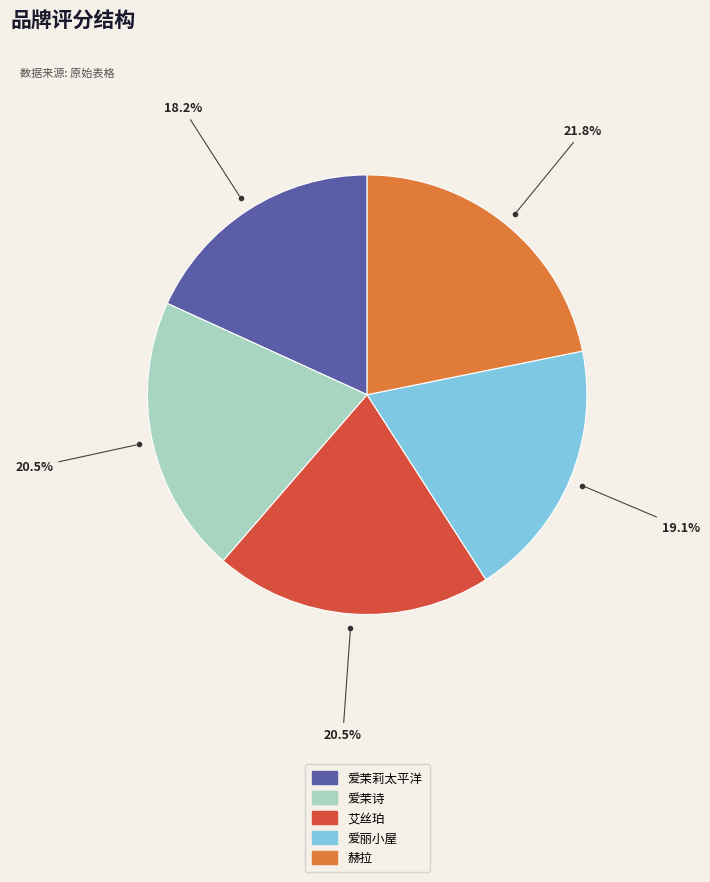

How many segments does this pie chart have?

5